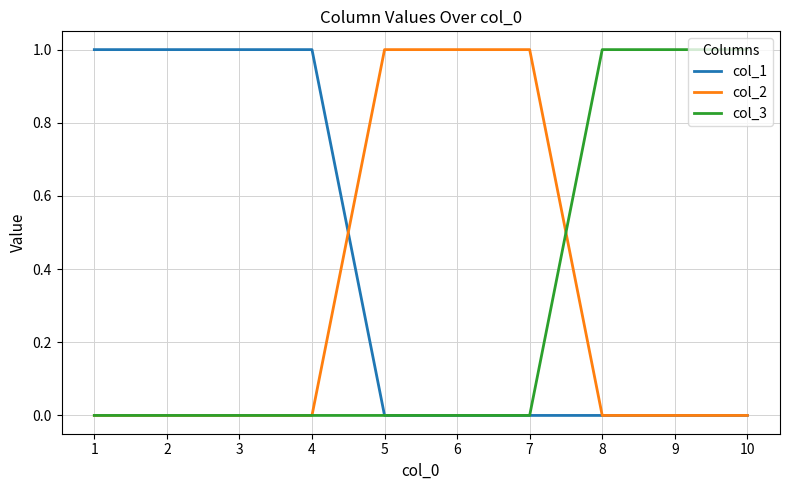

True or false: col_1 has a value of 0 at 9.

True